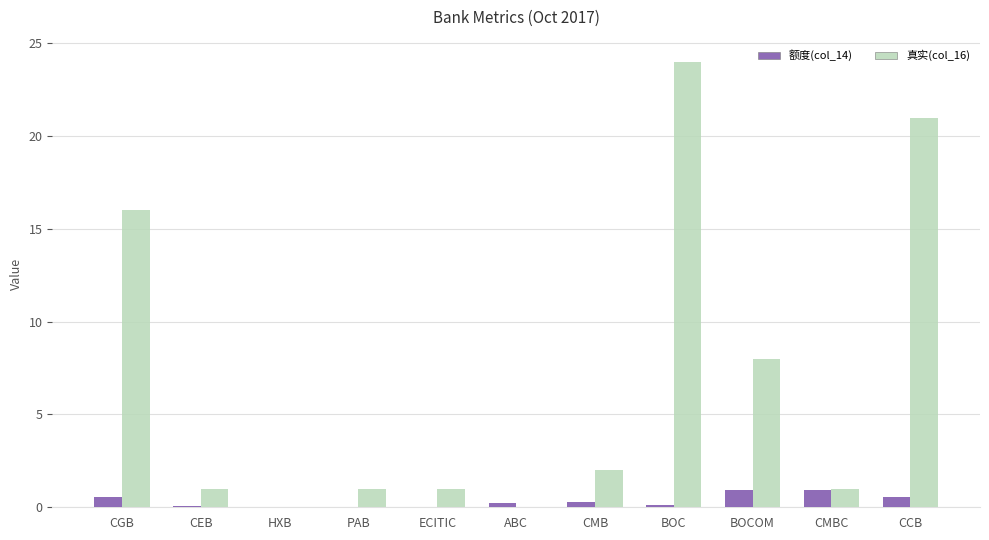

Which series has the largest range (max minus min)?

真实(col_16)